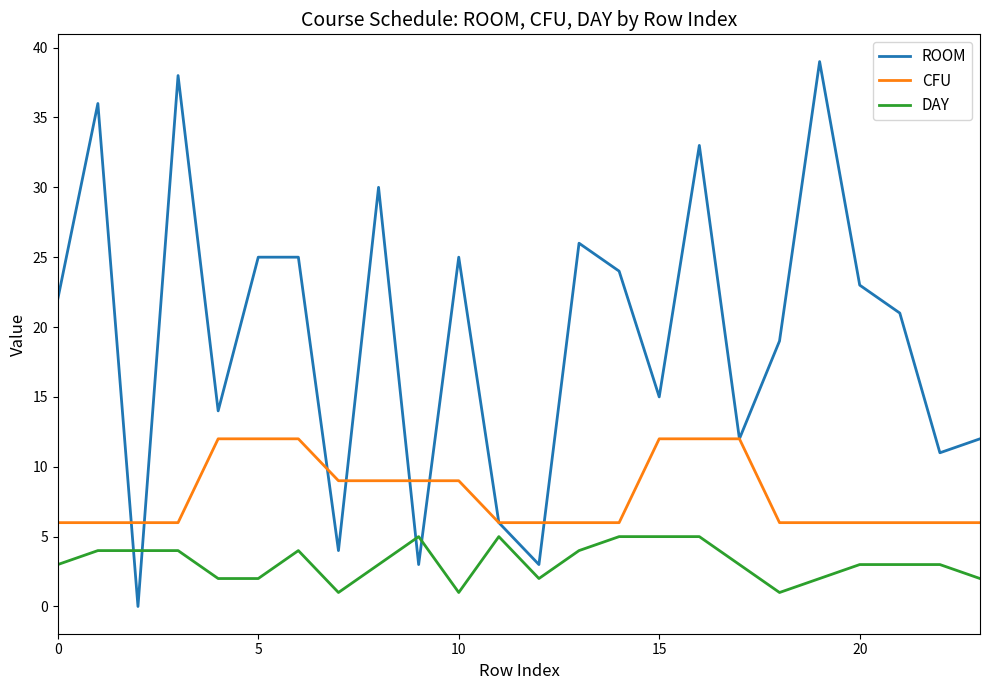

True or false: DAY and ROOM intersect in this chart.

True